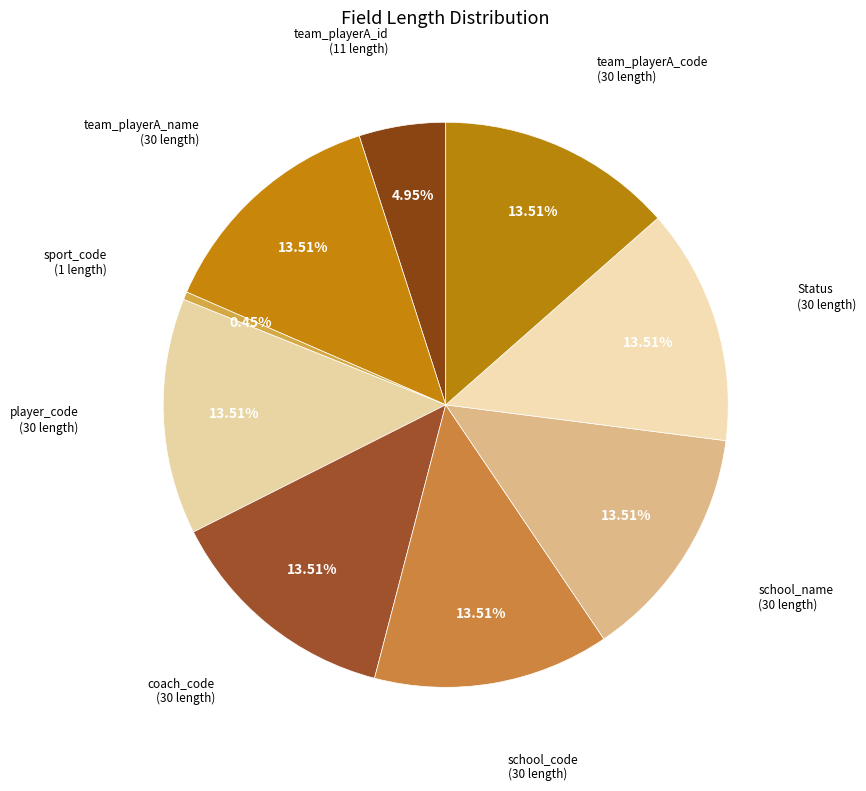

How many segments does this pie chart have?

9